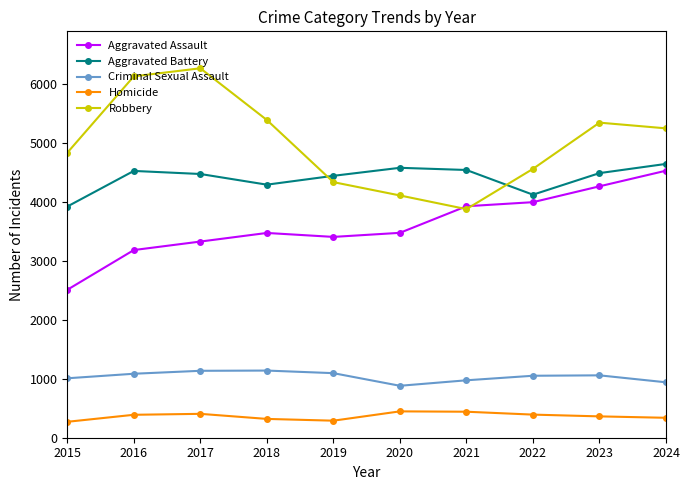

At which category does Robbery reach its first local peak?

2017